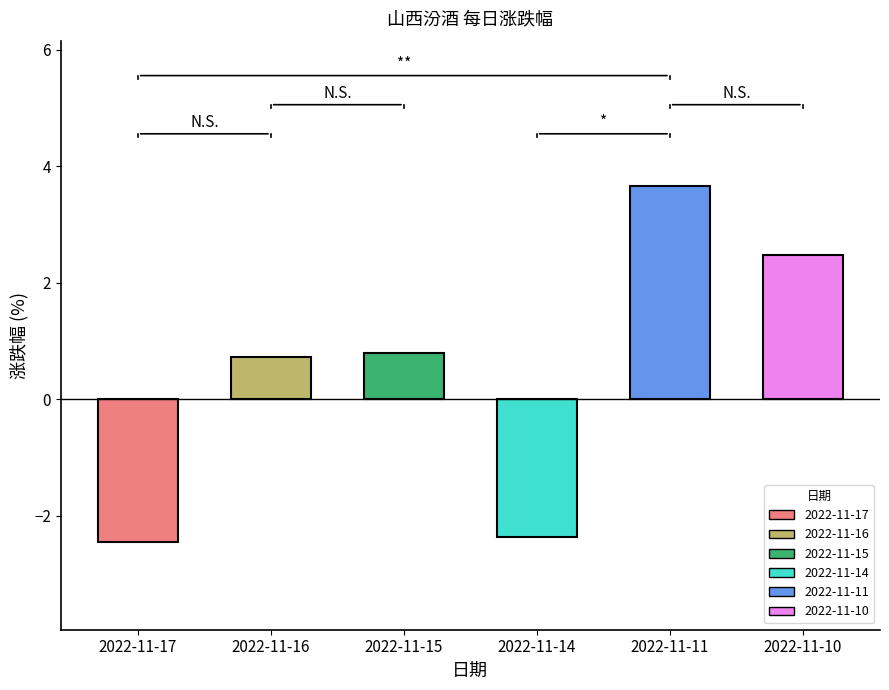

What is the difference between the maximum and second lowest values?

6.0